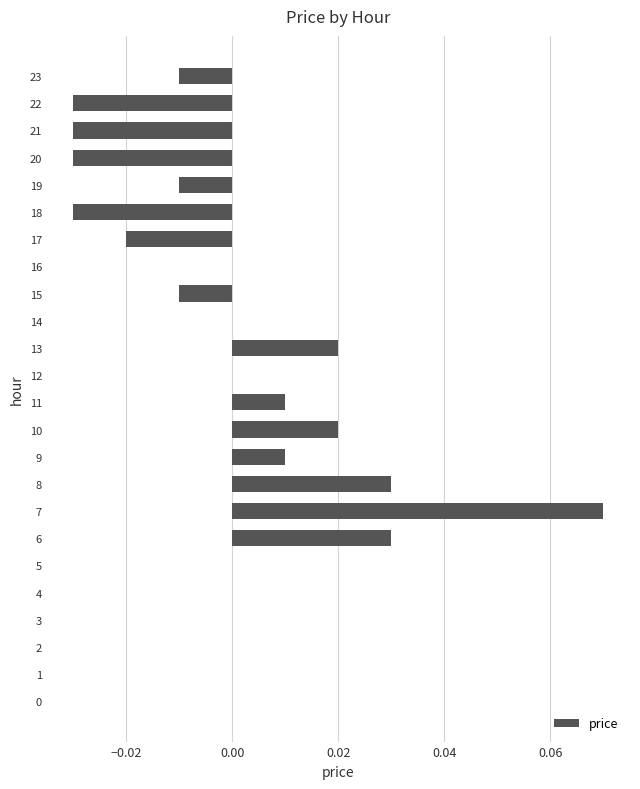

True or false: the data shows -0.0 at 17.

True